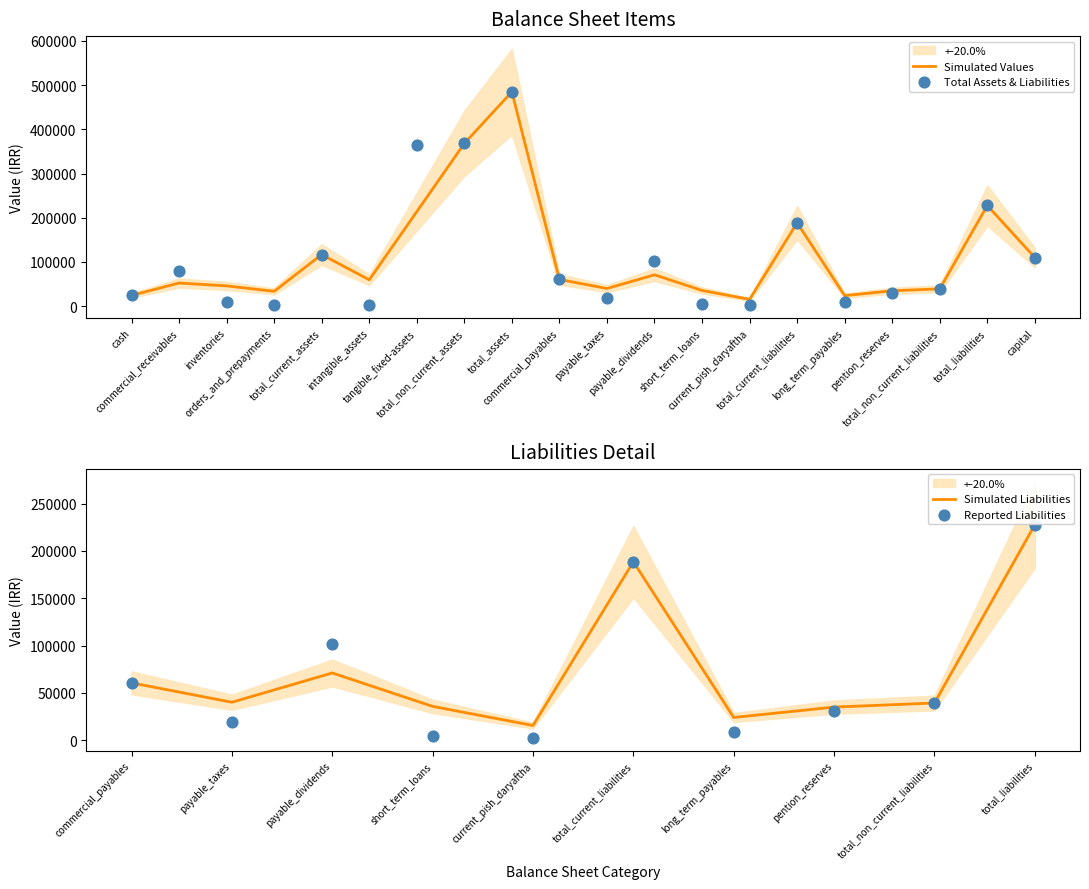

Which series contains the highest Y value?

Total Assets & Liabilities